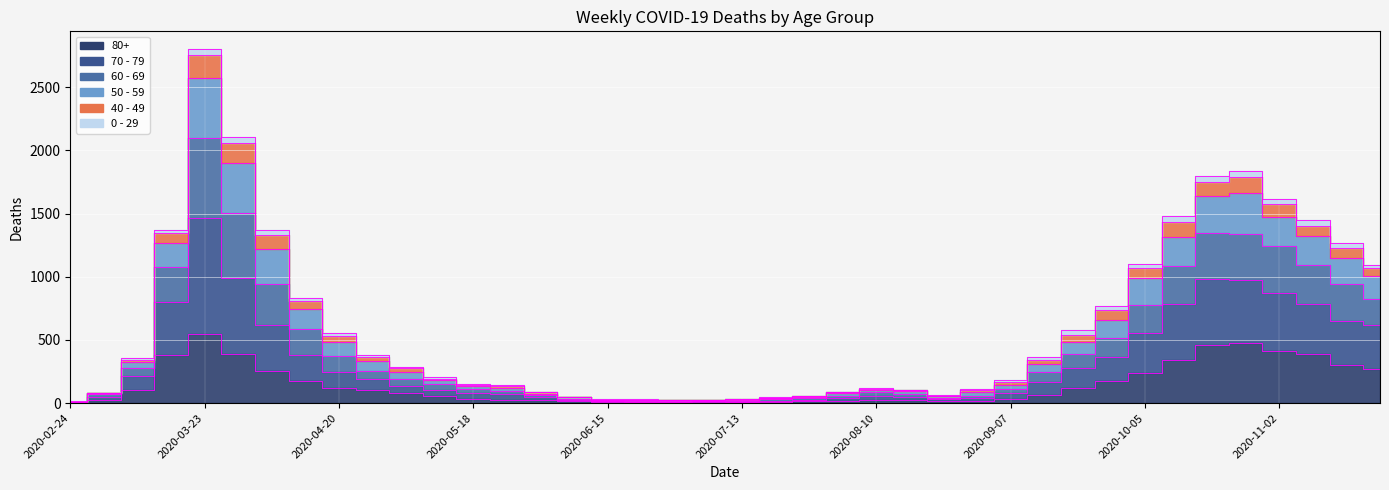

Which label corresponds to the largest value in the chart?

2020-03-23